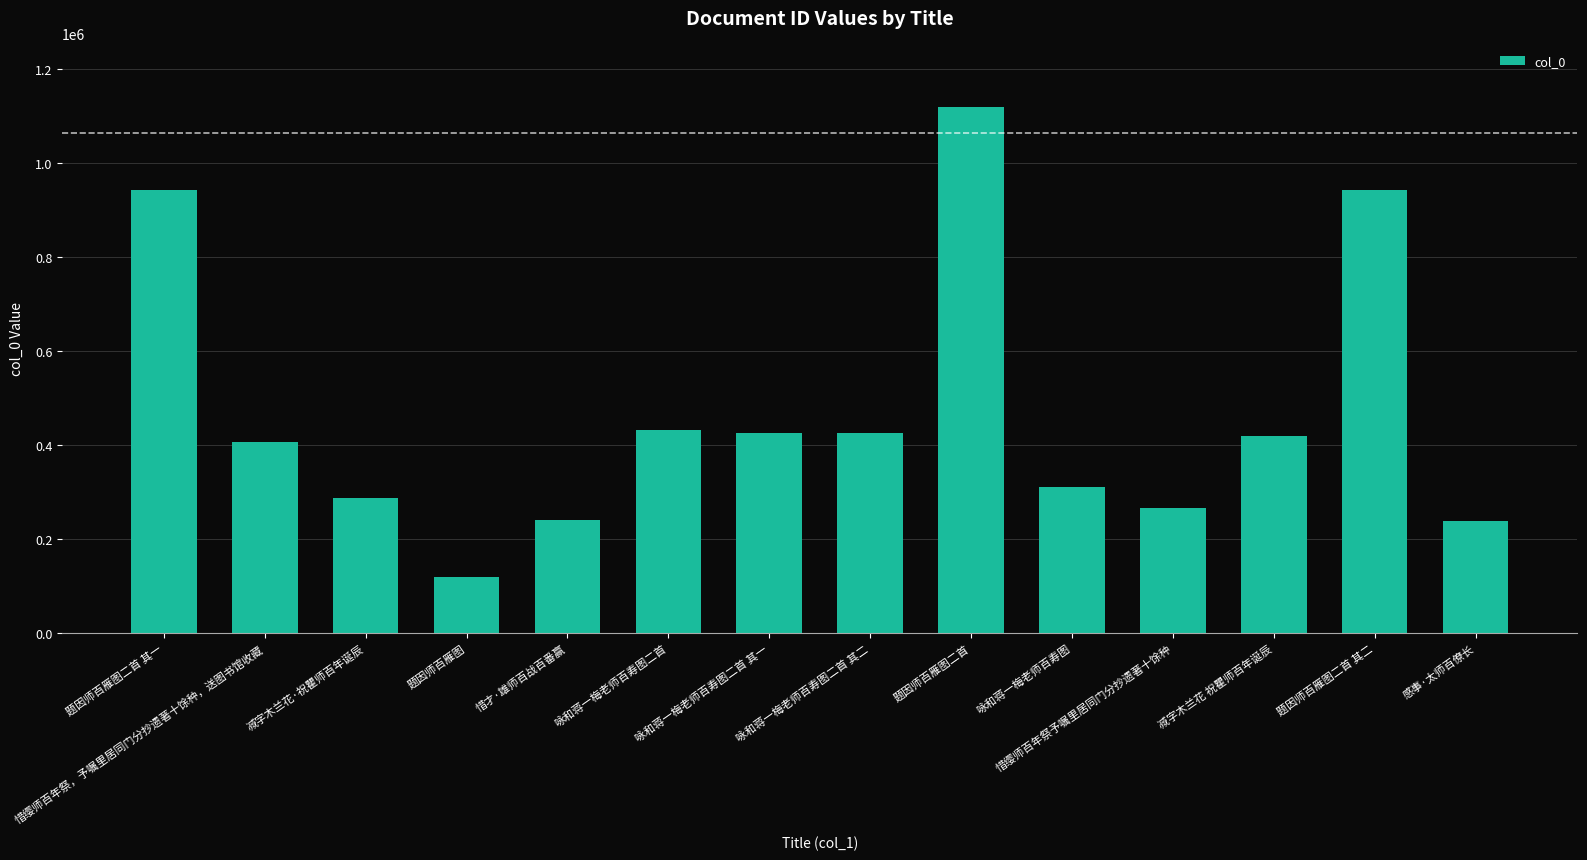

How many categories are shown in the chart?

14